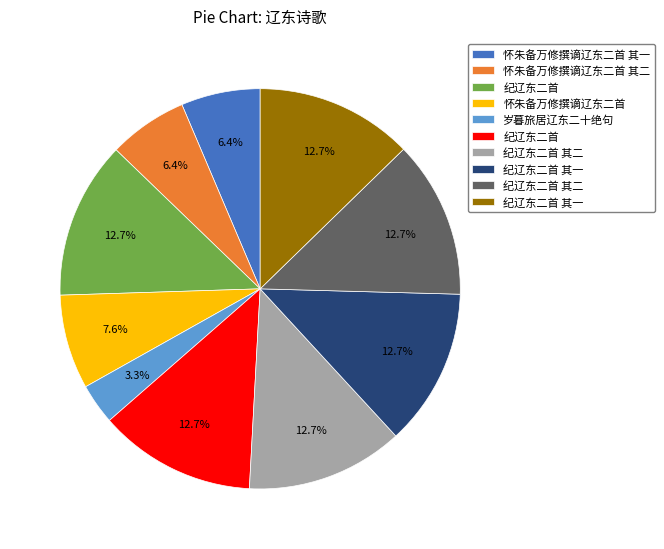

Is there any slice that represents more than half of the pie?

No